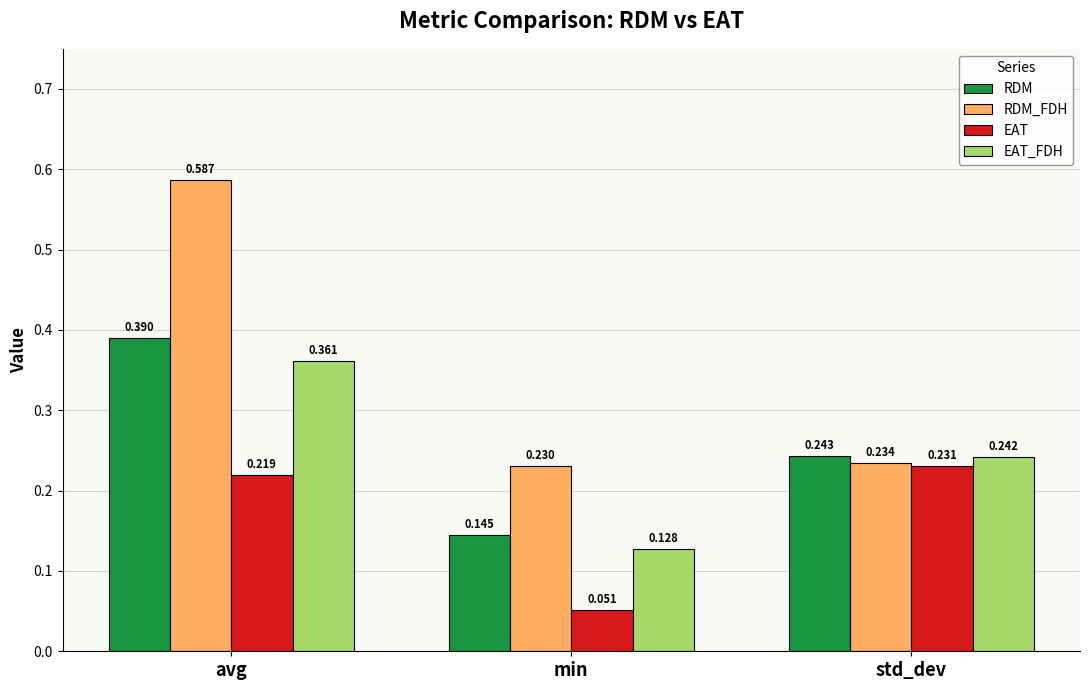

Which series has the widest spread of values?

RDM_FDH